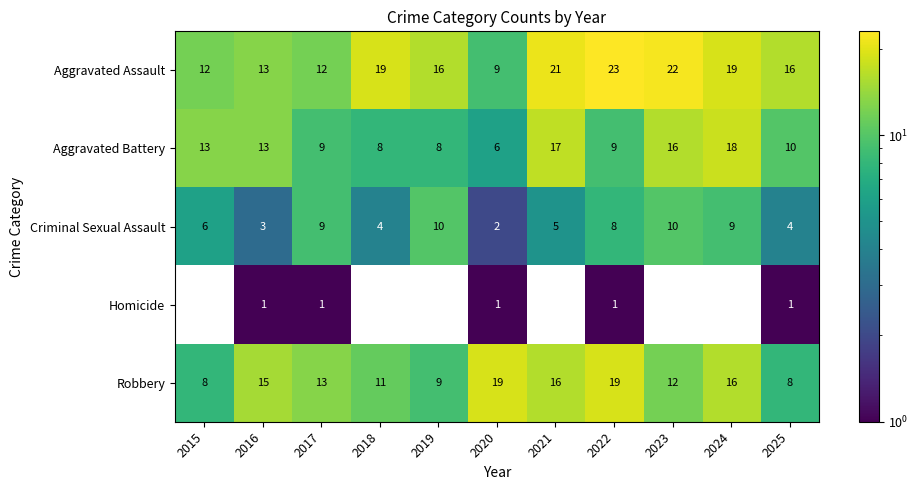

What is the spread (max minus min) of values at 2017?

12